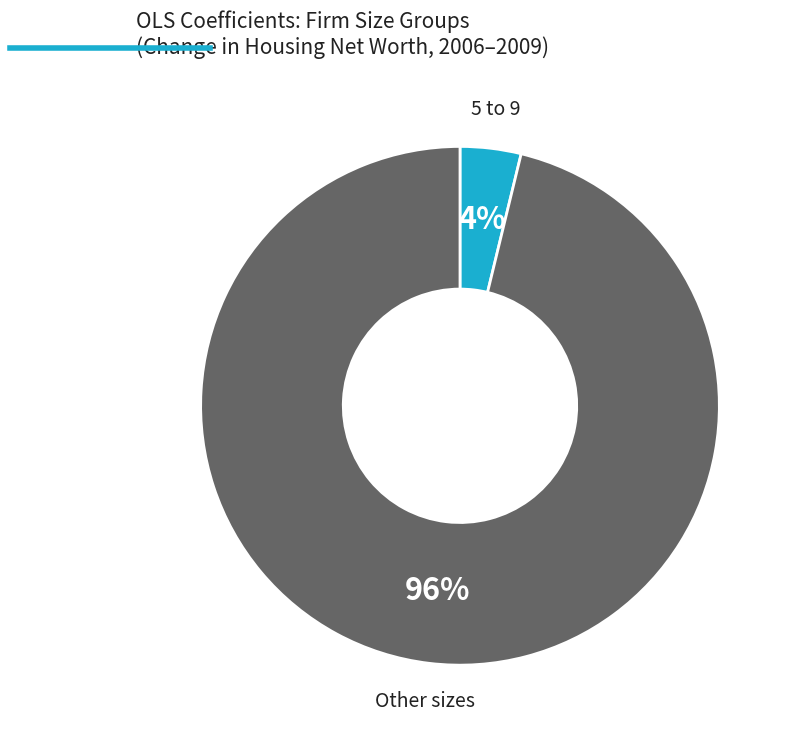

How many segments does this pie chart have?

2